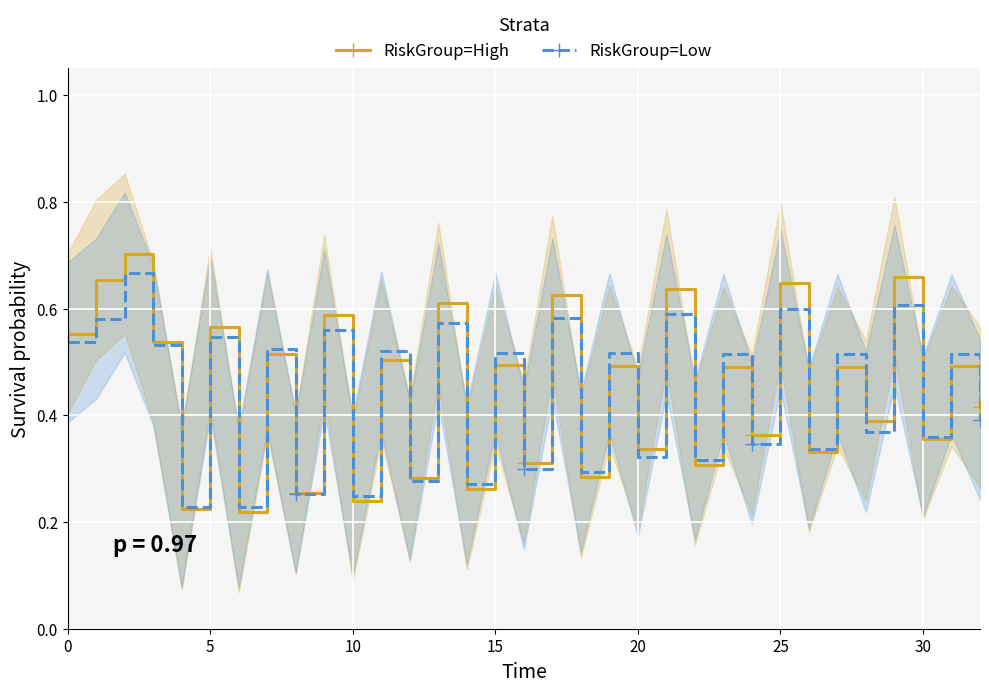

Which series has the largest range (max minus min)?

RiskGroup=High